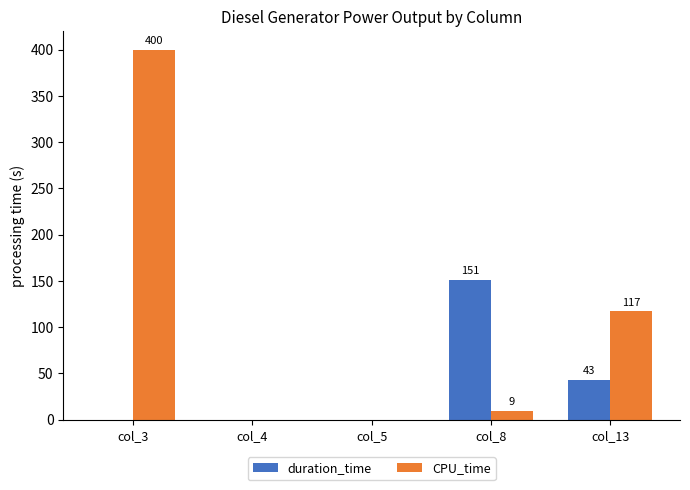

The value of duration_time at col_5 is 57. True or false?

False